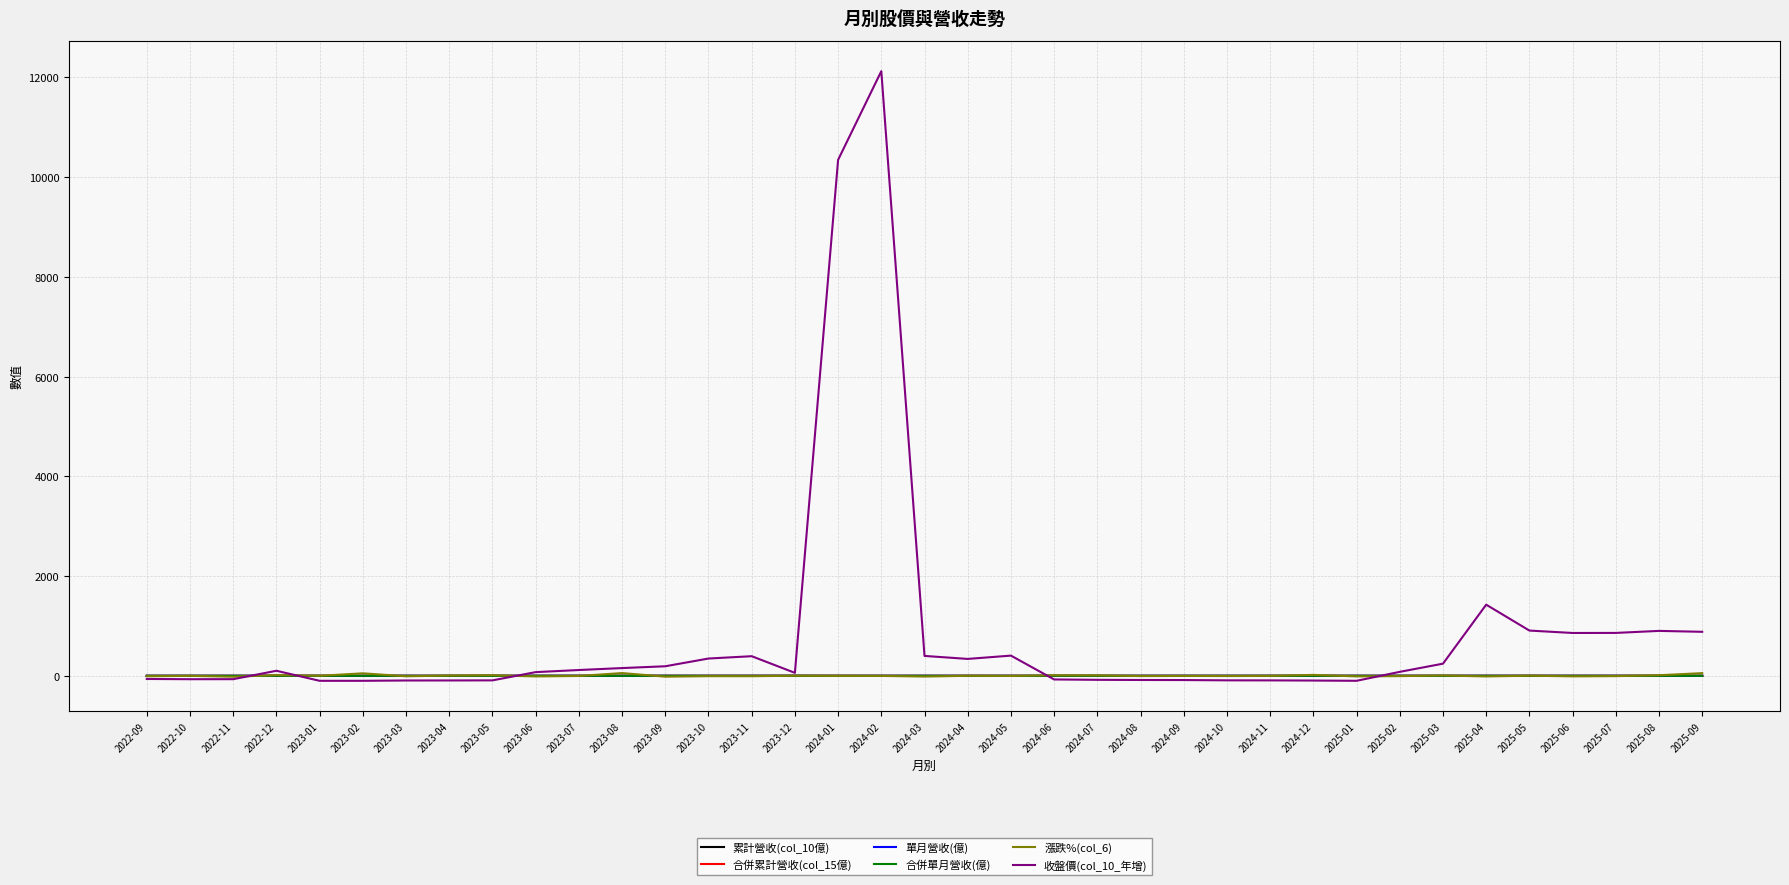

True or false: 累計營收(col_10億) has a value of 0.0 at 2022-09.

True